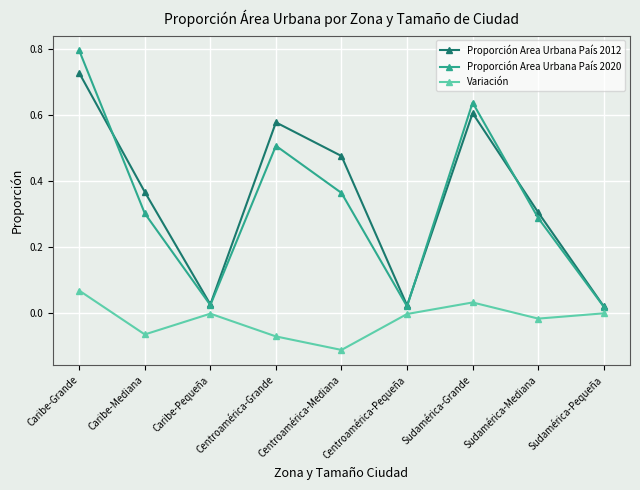

The Proporción Area Urbana País 2020 series shows 0.5 at Centroamérica-Grande. True or false?

True